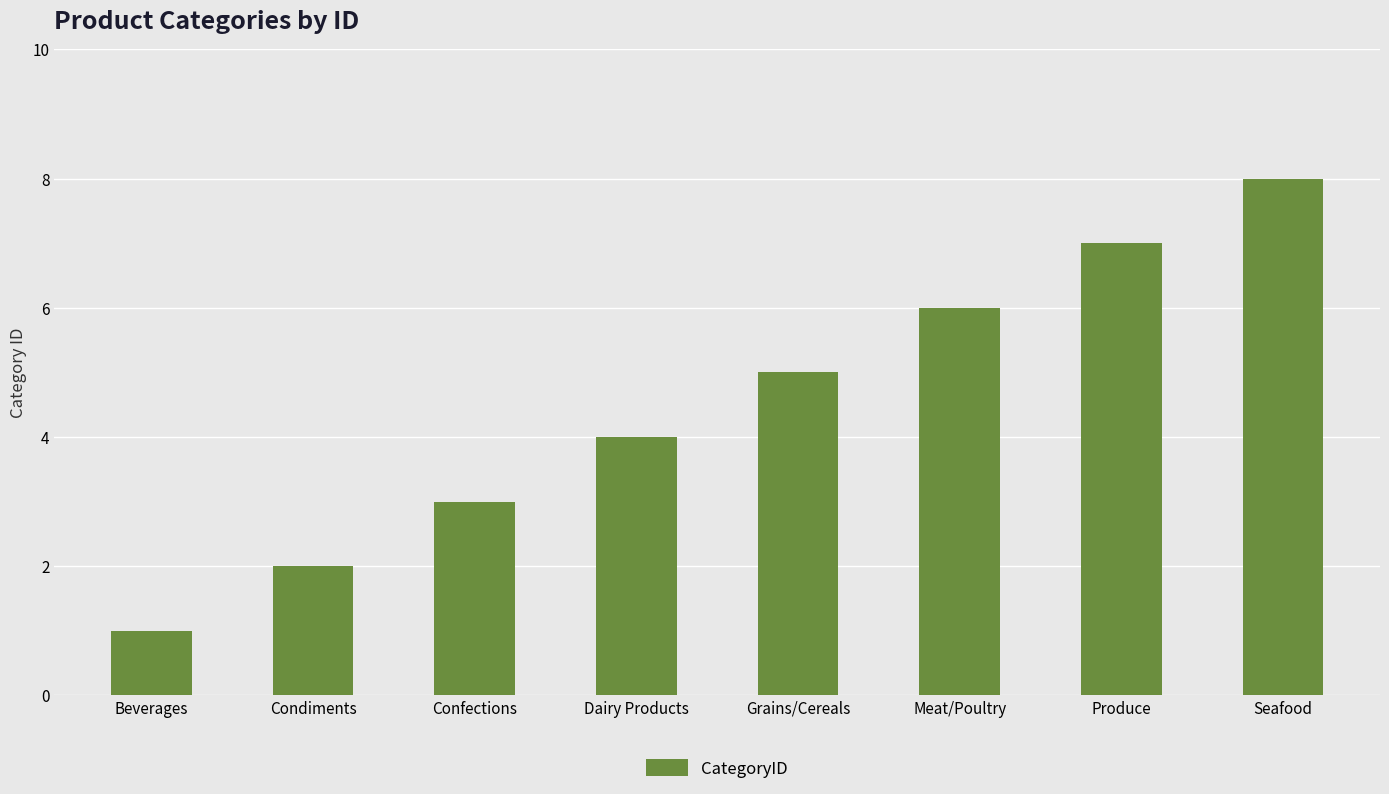

What is the approximate value at Grains/Cereals?

5